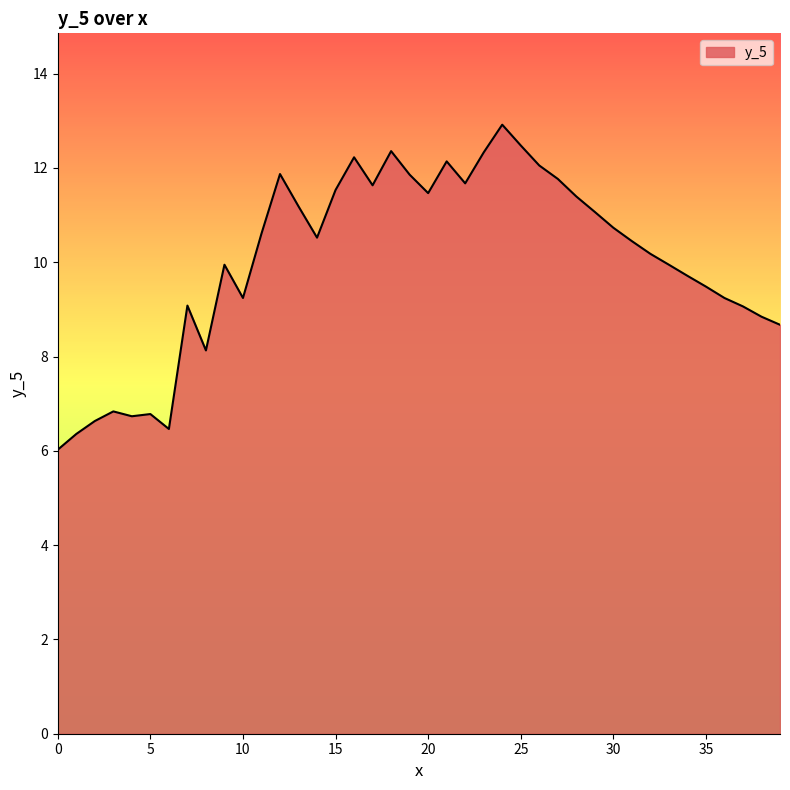

What is the smallest value displayed?

6.0